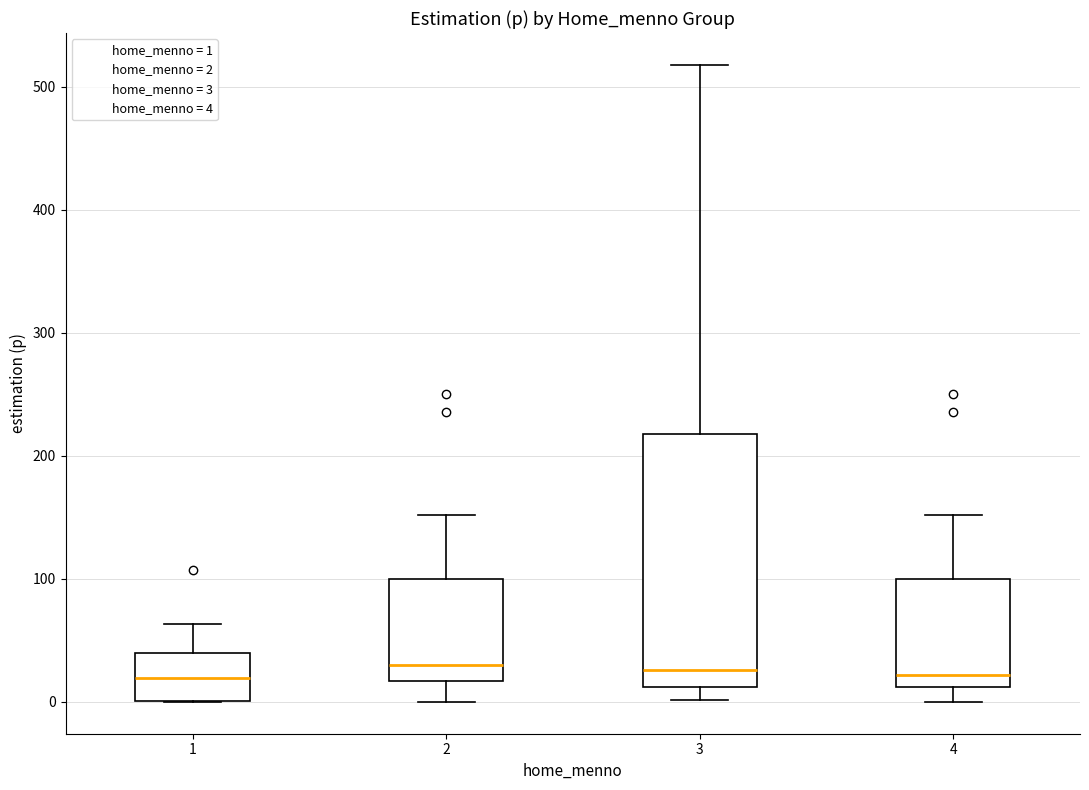

Reading left to right, read every box against the y-axis: the position of its median line, the range the box covers, and the ends of its whiskers. The values are not printed on the chart, so give them approximately, as read against the axis.

1: median 20, box 0 to 40, whiskers 0 to 60
2: median 30, box 20 to 100, whiskers 0 to 150
3: median 30, box 10 to 220, whiskers 0 to 520
4: median 20, box 10 to 100, whiskers 0 to 150